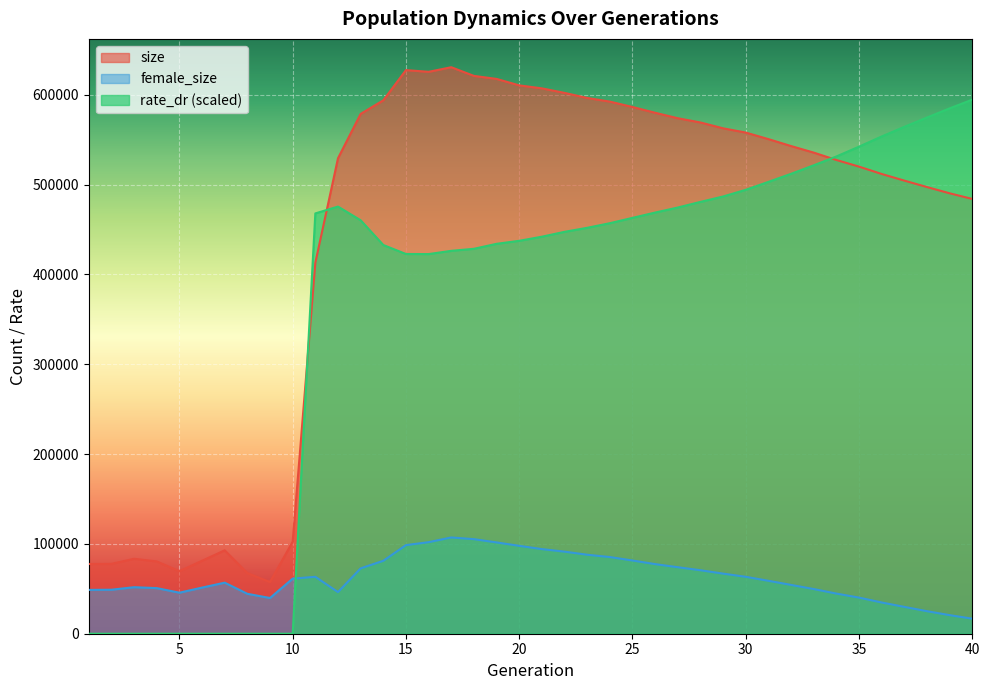

True or false: female_size has a value of 85358.0 at 24.

True